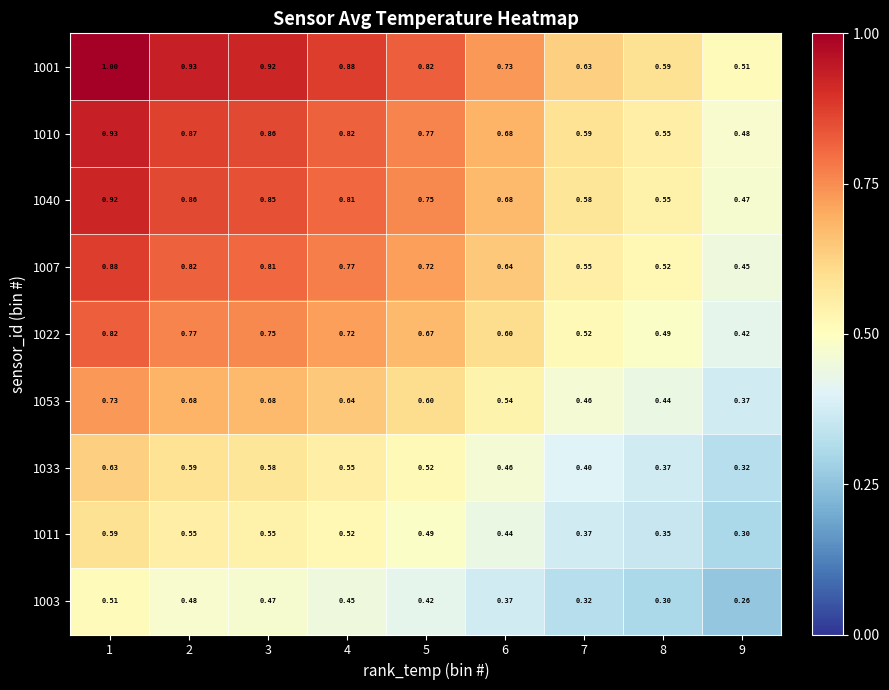

Is the value of 1010 at 3 greater than the value of 1007 at 2?

Yes